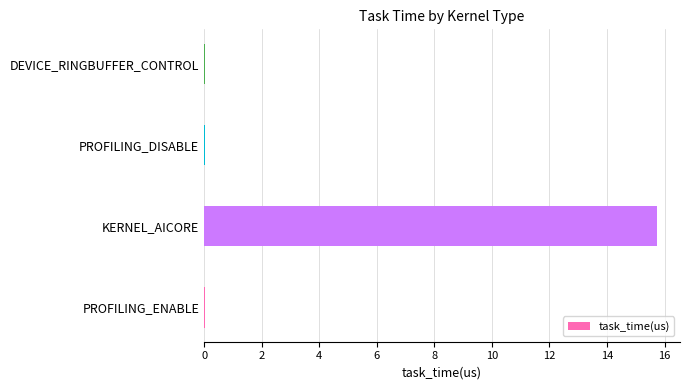

Is it true that the value at KERNEL_AICORE is 15.8?

True